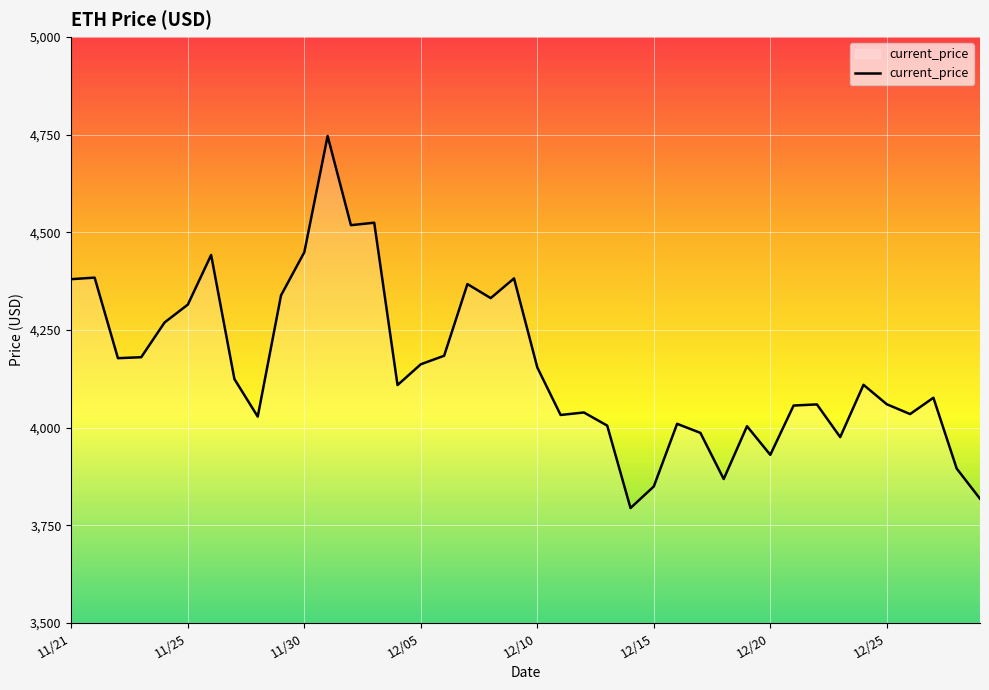

What is the sum of all values?

166173.8